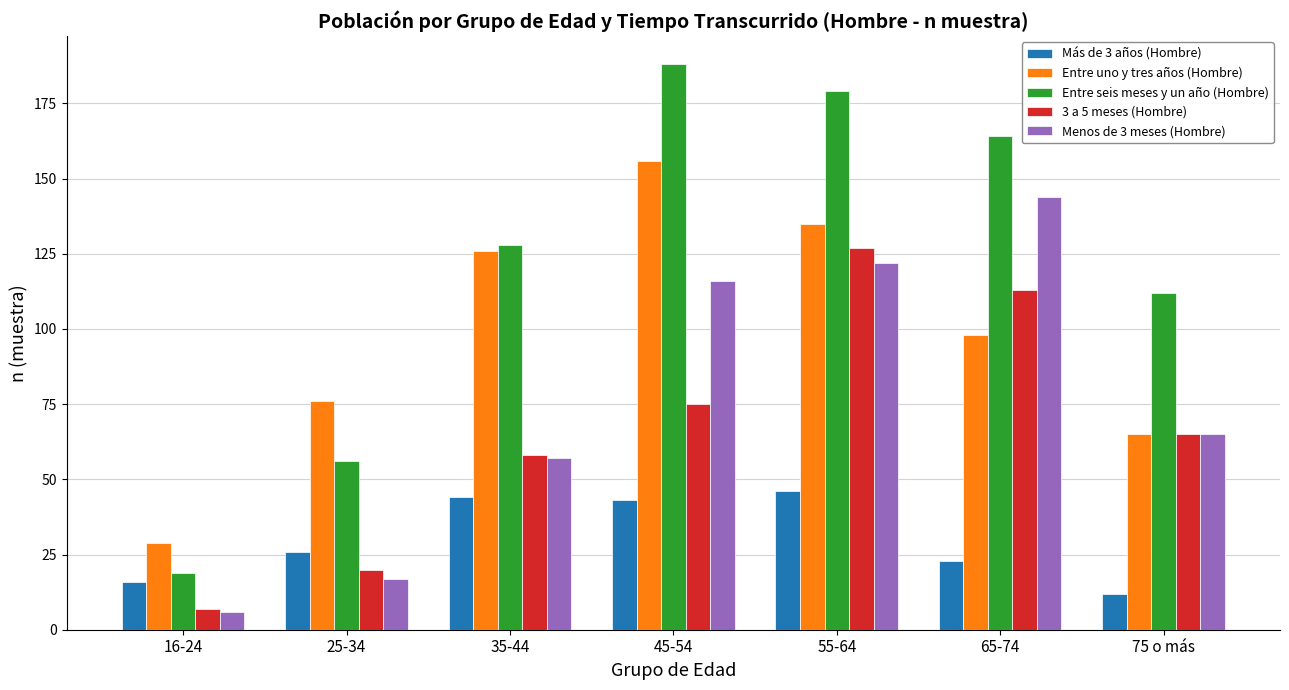

The Entre uno y tres años (Hombre) series shows 170 at 65-74. True or false?

False